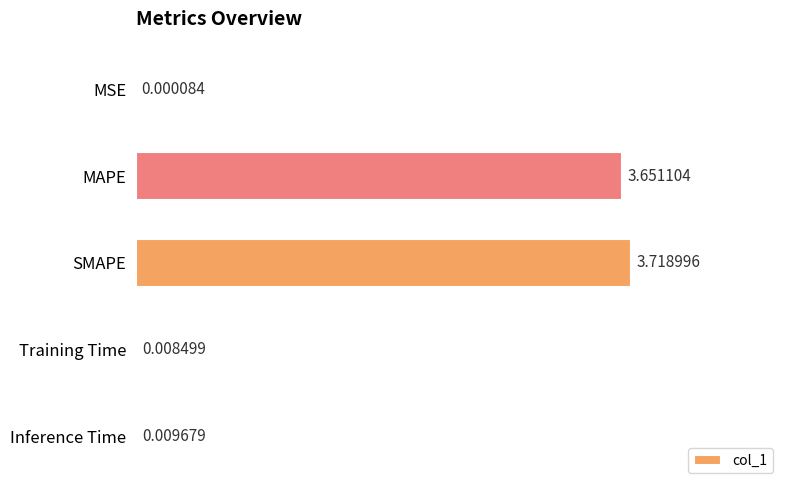

At which label is the value closest to 1?

Inference Time